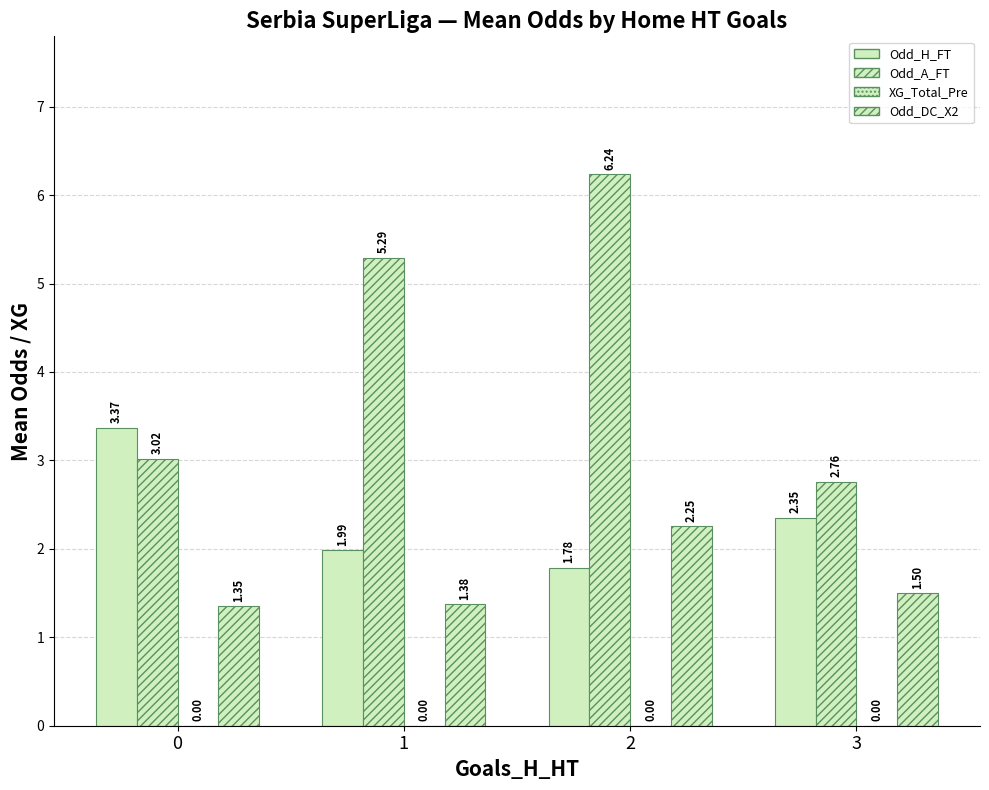

Rank the series by their average value, from lowest to highest.

XG_Total_Pre, Odd_DC_X2, Odd_H_FT, Odd_A_FT